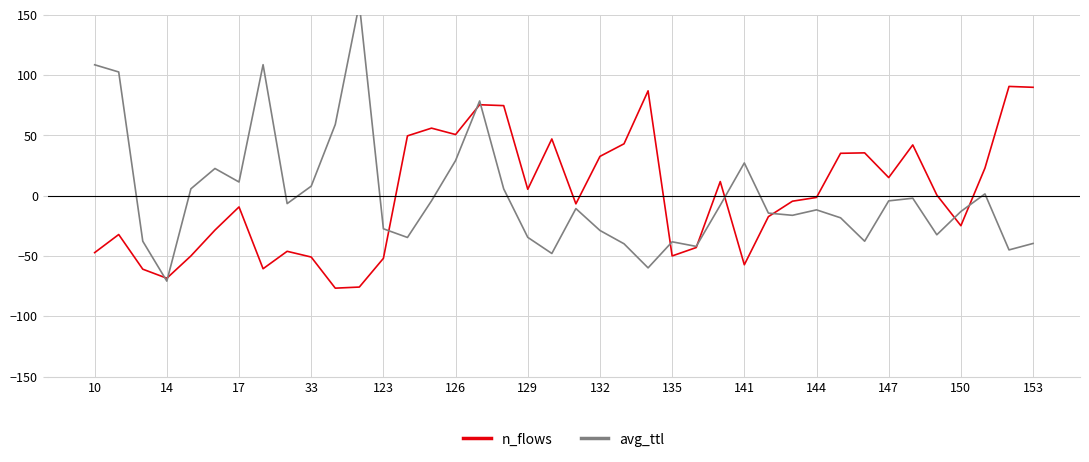

Is it true that n_flows equals 3.0 at 147?

False